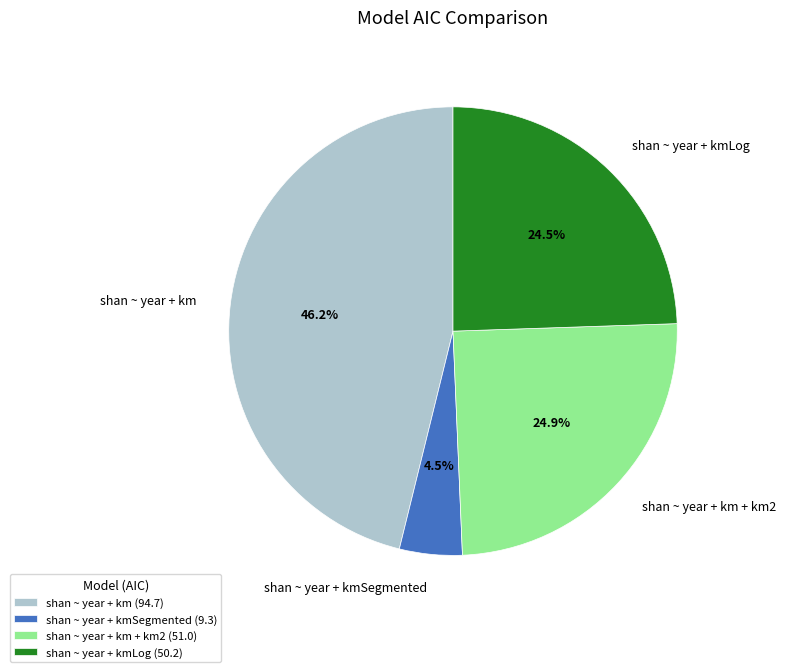

Count the number of slices in the pie.

4